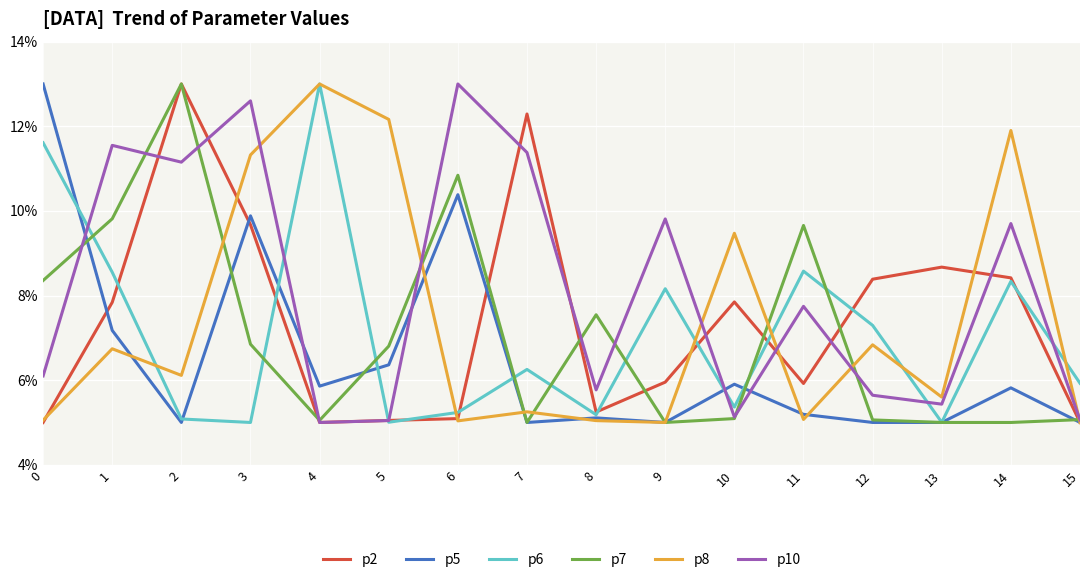

True or false: p2 has more than 2 points higher than both neighbors.

True